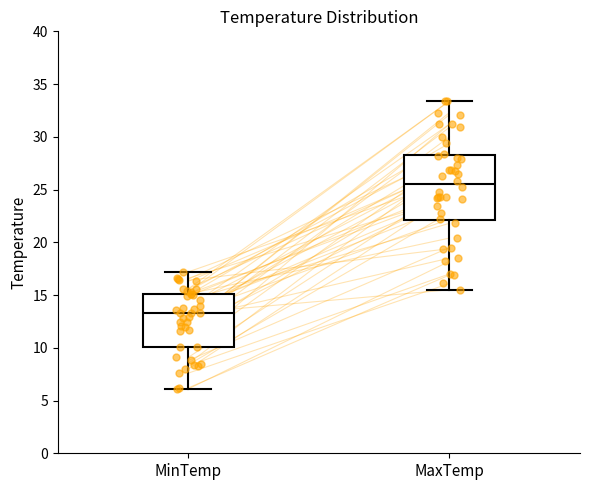

Reading left to right, transcribe this box plot: for each box, give where its median line is, the range the box spans, and where its two whiskers end, as read against the y-axis. The values are not printed on the chart, so give them approximately, as read against the axis.

MinTemp: median 13.5, box 10.0 to 15.0, whiskers 6.0 to 17.0
MaxTemp: median 25.5, box 22.0 to 28.5, whiskers 15.5 to 33.5